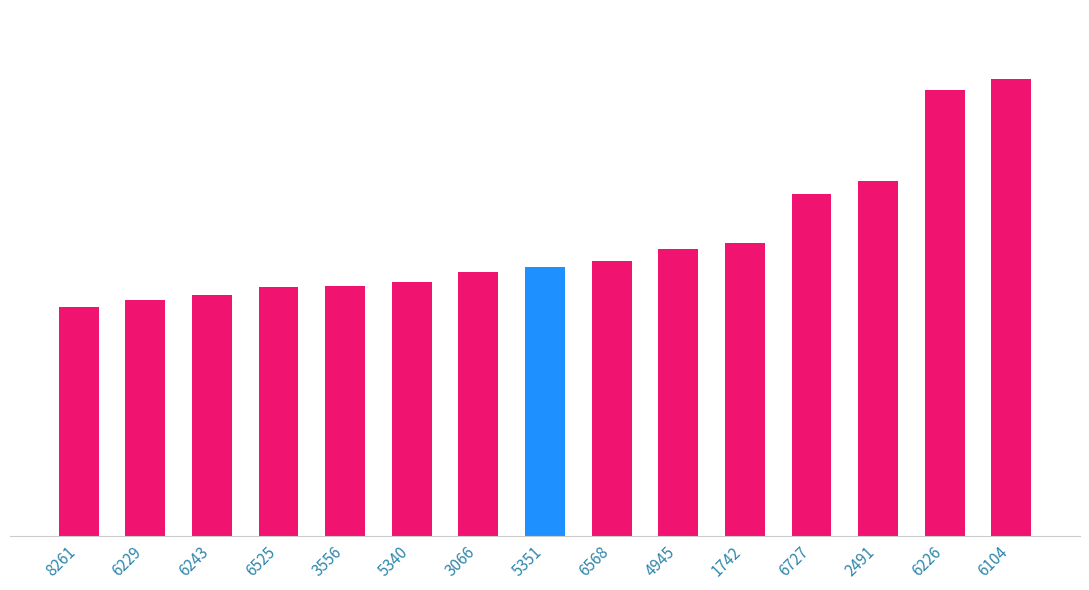

Is it true that the value at 2491 is 24.3?

False